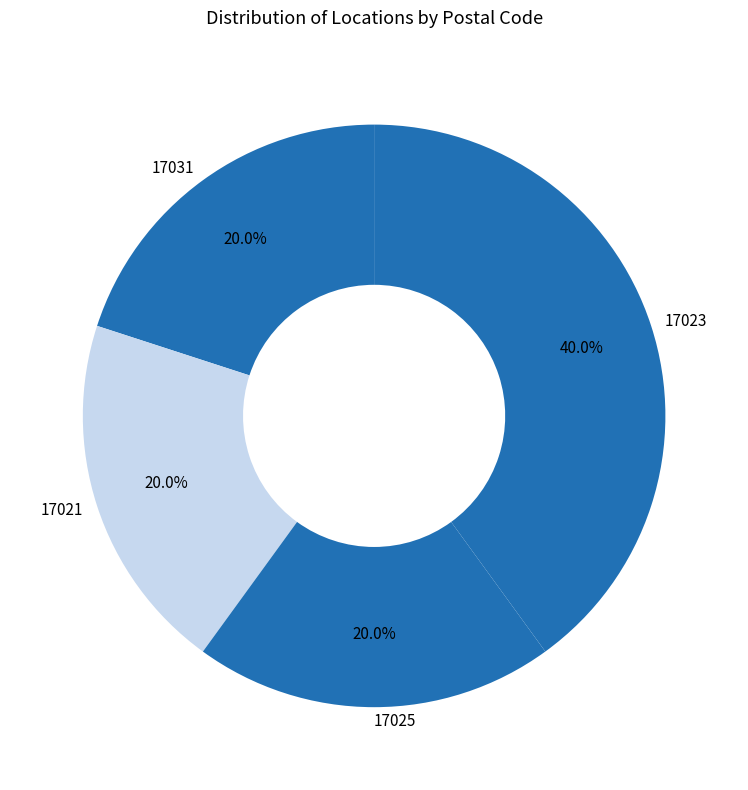

How much of the chart is everything except 17025?

80.0%